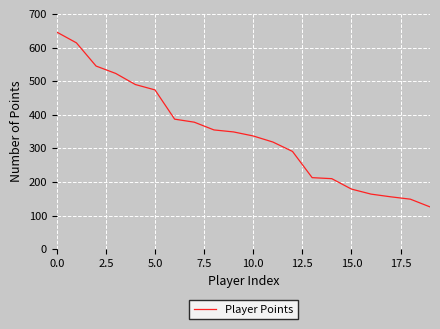

What is the difference between the maximum and minimum values?

520